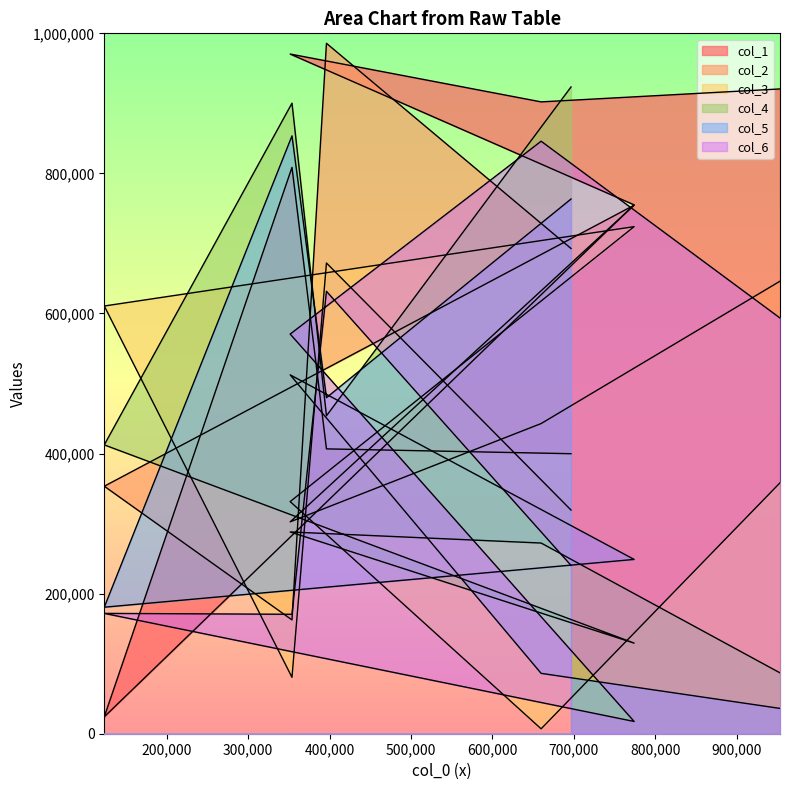

The col_4 series shows 288072 at 351642. True or false?

True